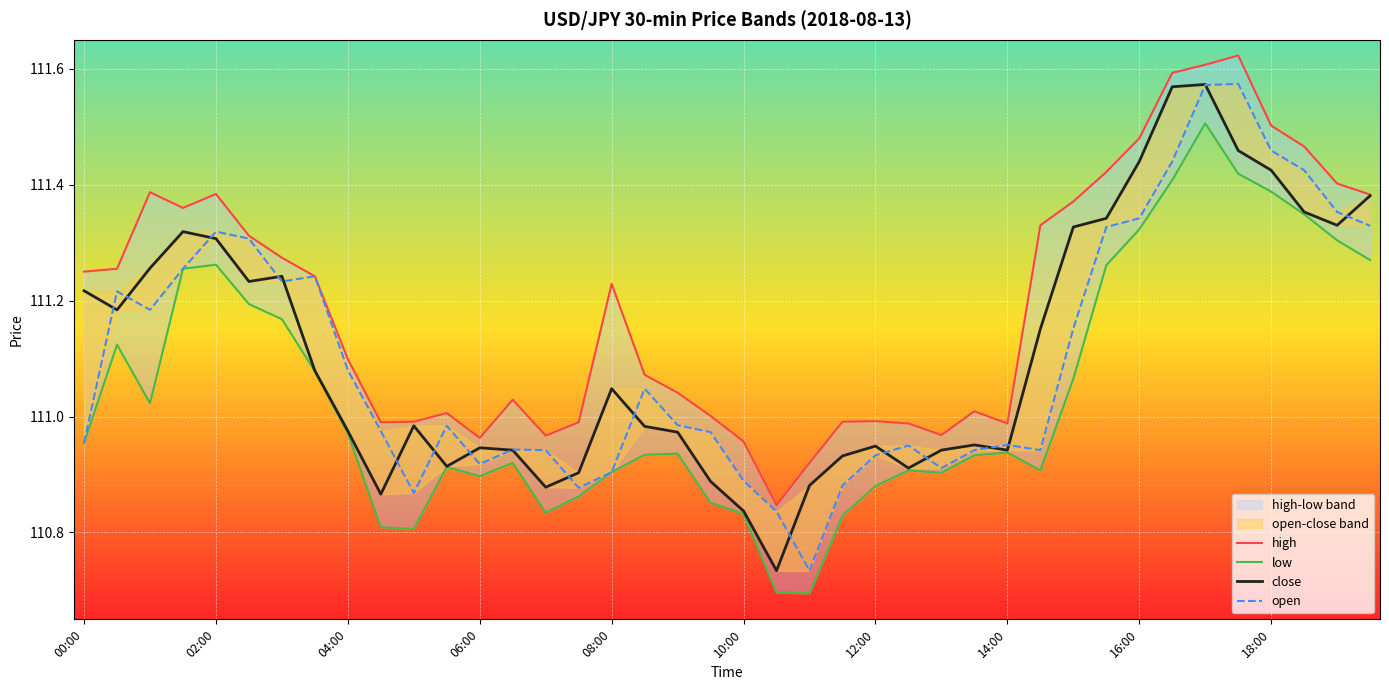

Which series has the largest range (max minus min)?

open